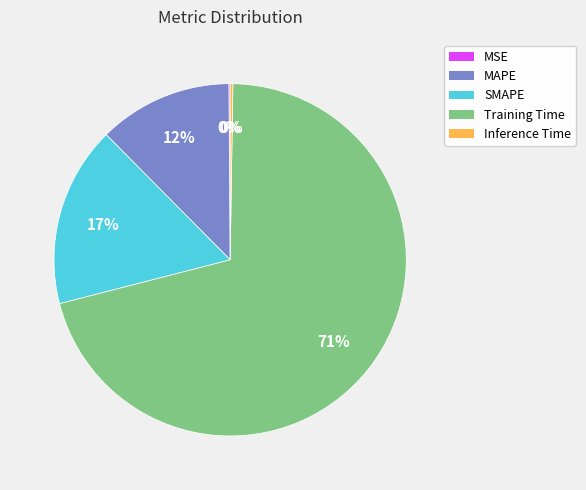

Which category has the biggest portion of the pie?

Training Time